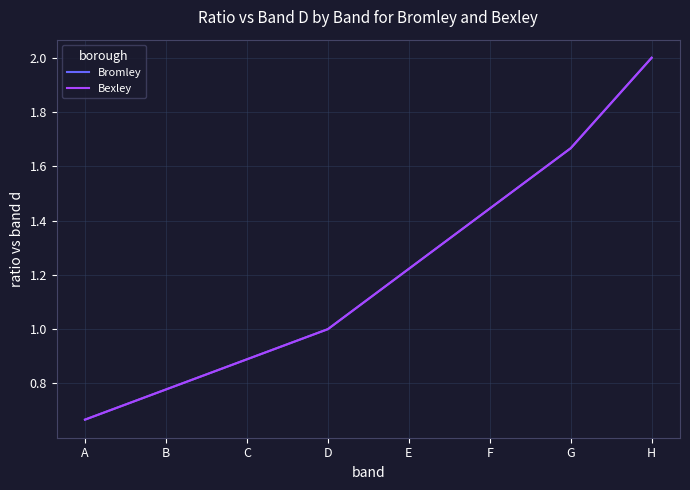

Does the chart have visible grid lines?

Yes